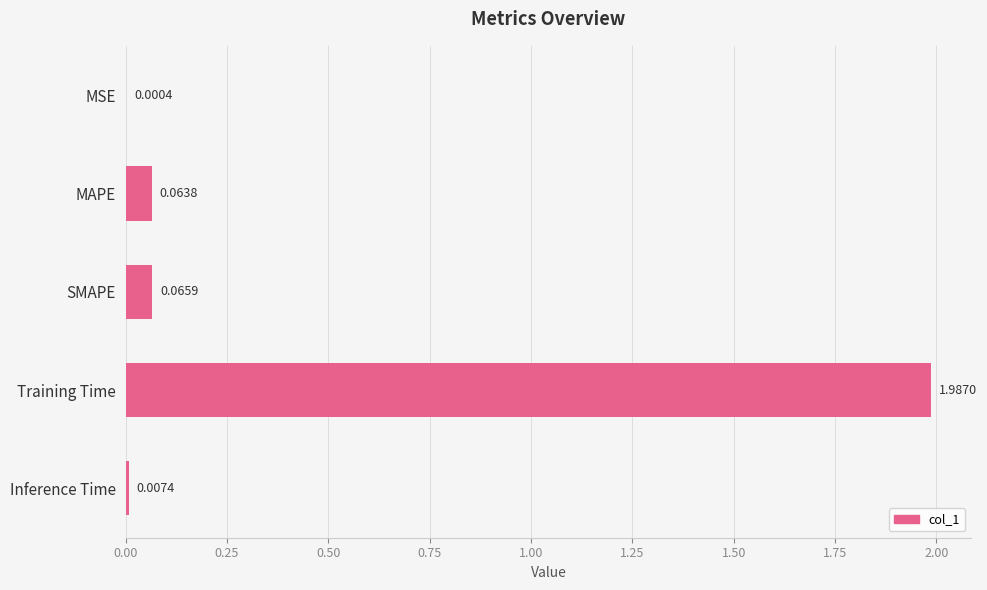

Which label corresponds to the largest value in the chart?

Training Time